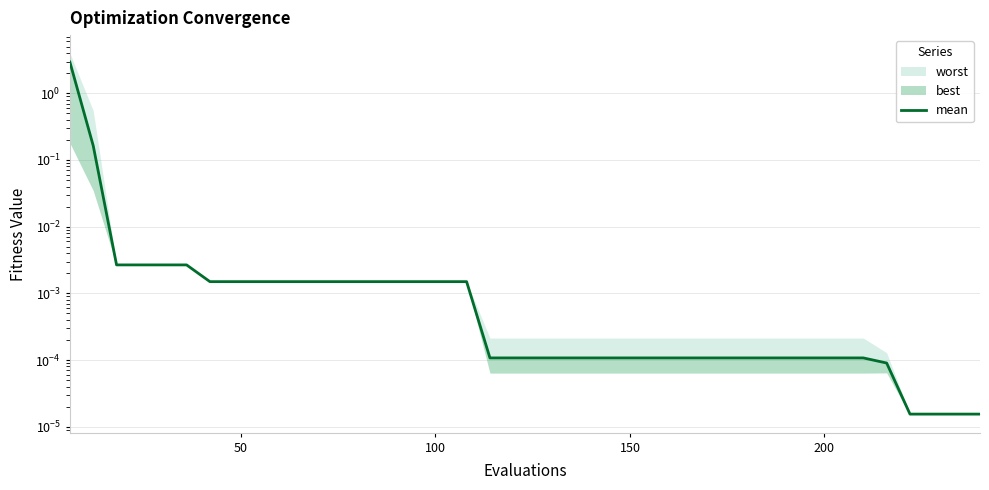

Reading left to right, transcribe all the data shown in this chart.

2.9	0.2	0.0	0.0	0.0	0.0	0.0	0.0	0.0	0.0	0.0	0.0	0.0	0.0	0.0	0.0	0.0	0.0	0.0	0.0	0.0	0.0	0.0	0.0	0.0	0.0	0.0	0.0	0.0	0.0	0.0	0.0	0.0	0.0	0.0	0.0	0.0	0.0	0.0	0.0